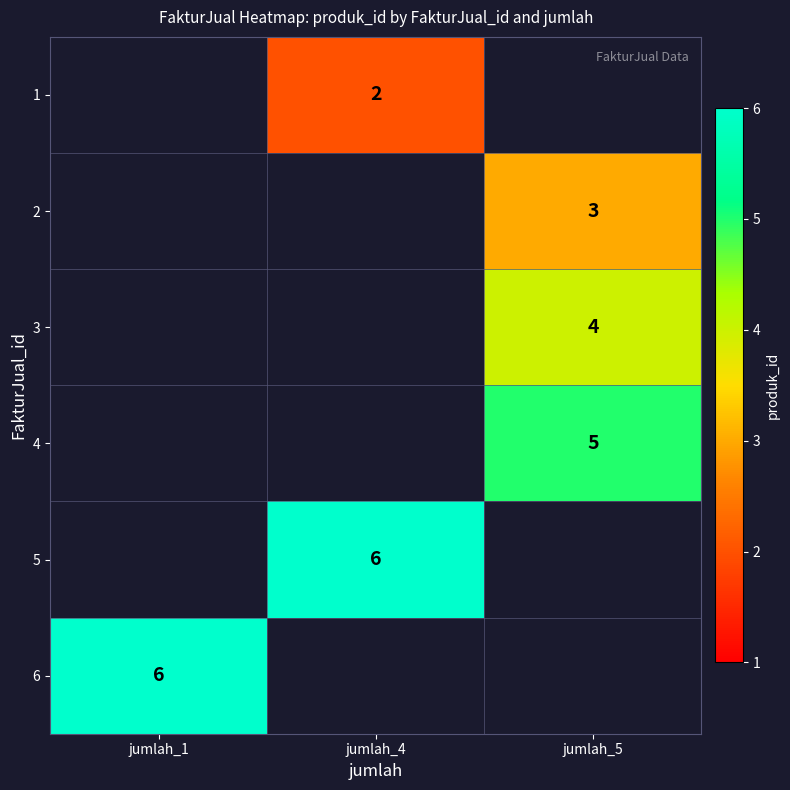

What is the approximate value of 3 at jumlah_5?

4.0